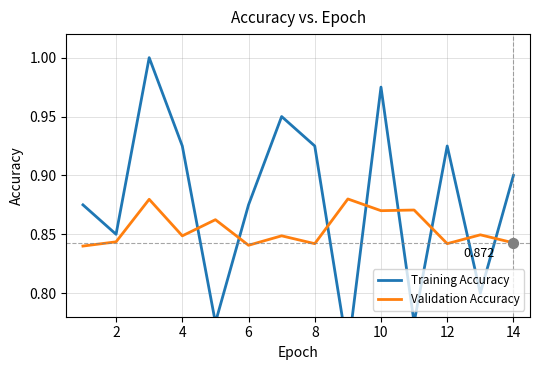

Is the value of Validation Accuracy at 4 greater than the value of Training Accuracy at 12?

No